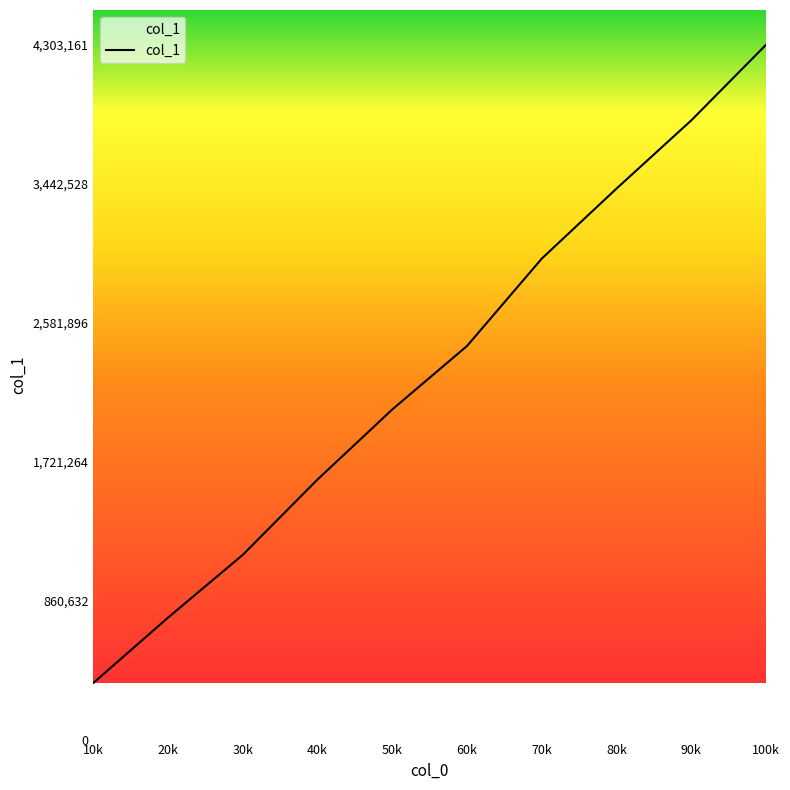

What is the sum of all values?

22876359